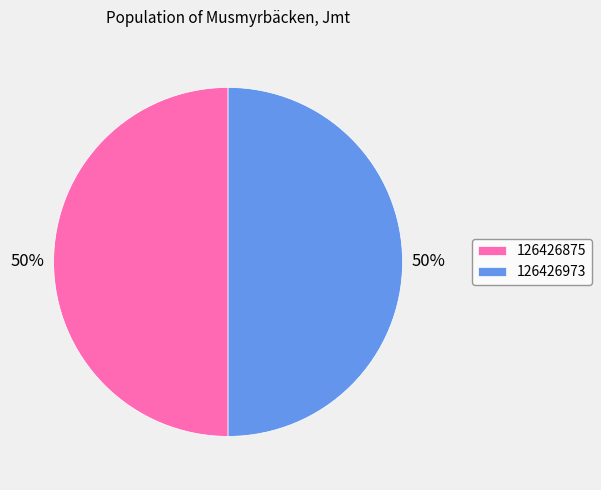

Approximately how many times larger is the value at 126426875 compared to 126426973?

1.0